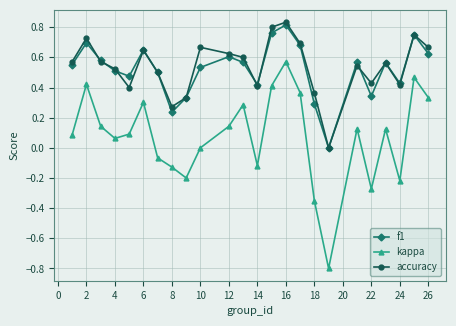

True or false: kappa has more than 0 interior local peaks.

True